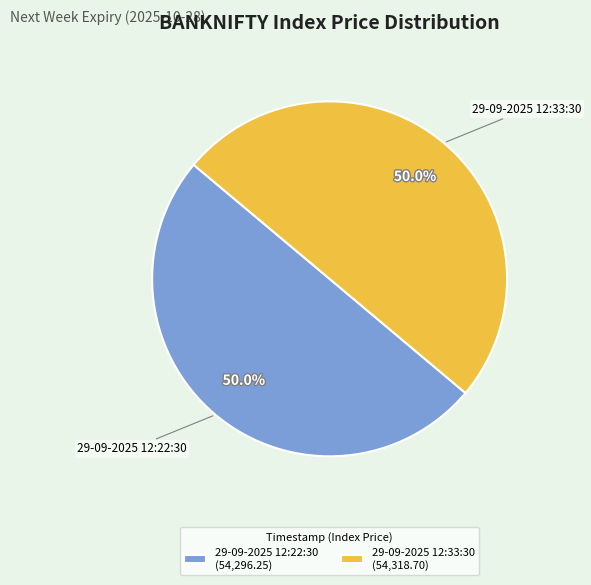

To the nearest percent, what percentage of the pie is 29-09-2025 12:33:30?

50%